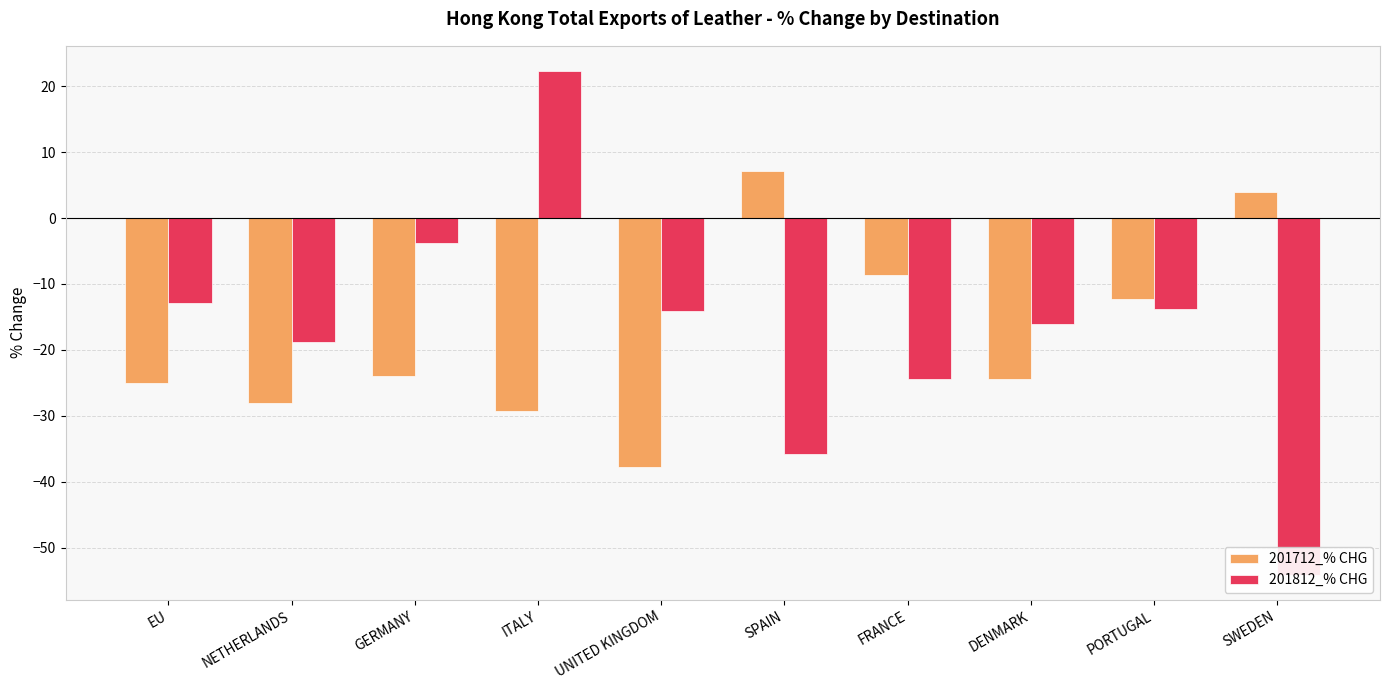

How many negative values does the 201812_% CHG series have?

9